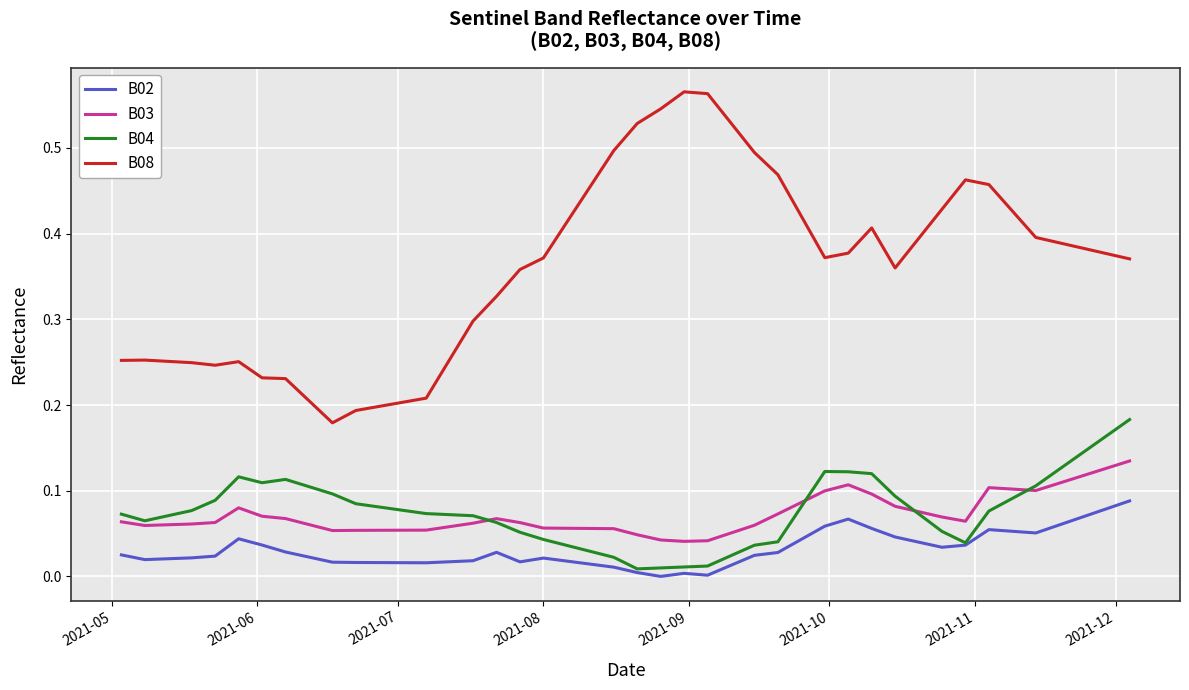

True or false: B08 and B04 intersect in this chart.

False